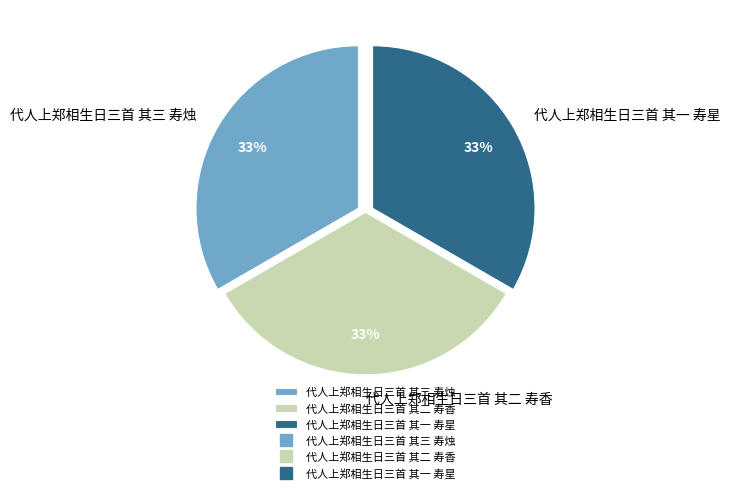

How many slices are in this pie chart?

3